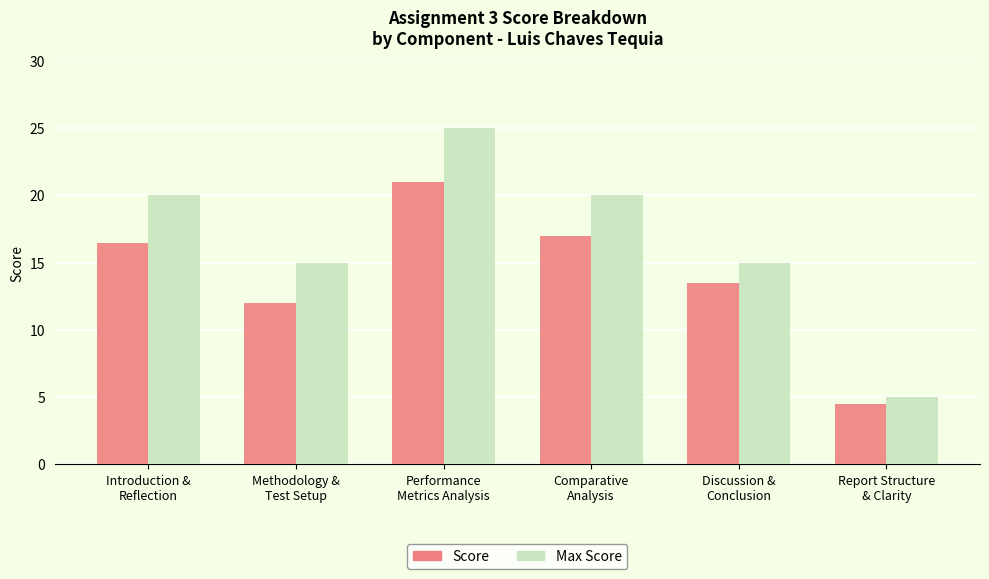

What is the spread (max minus min) of values at Comparative
Analysis?

3.0